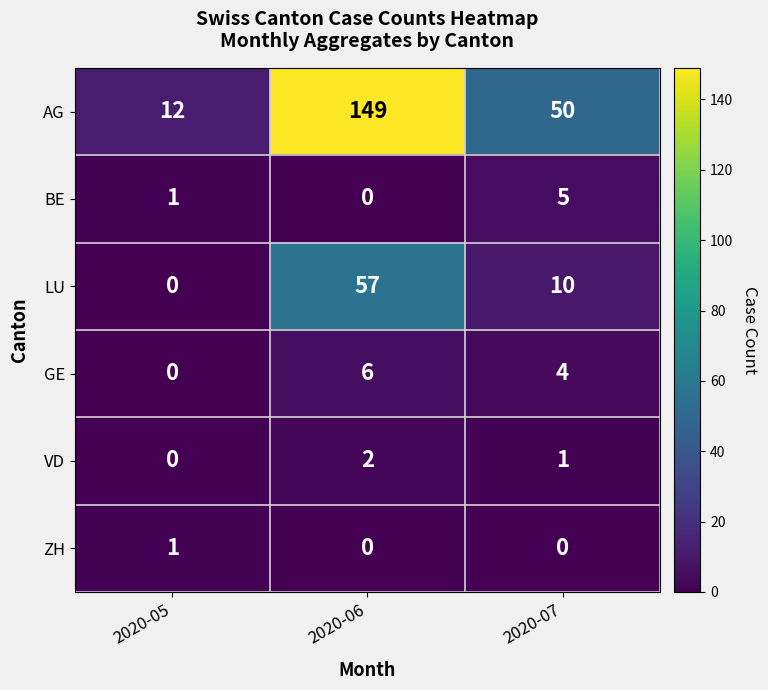

At which category is the sum across all series the highest?

2020-06